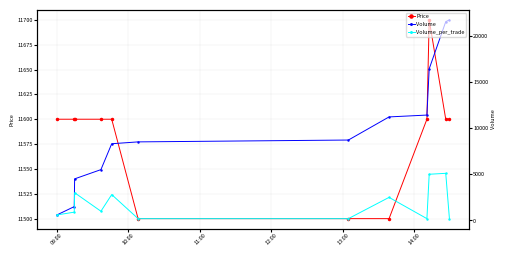

What is the greatest value displayed?

21700